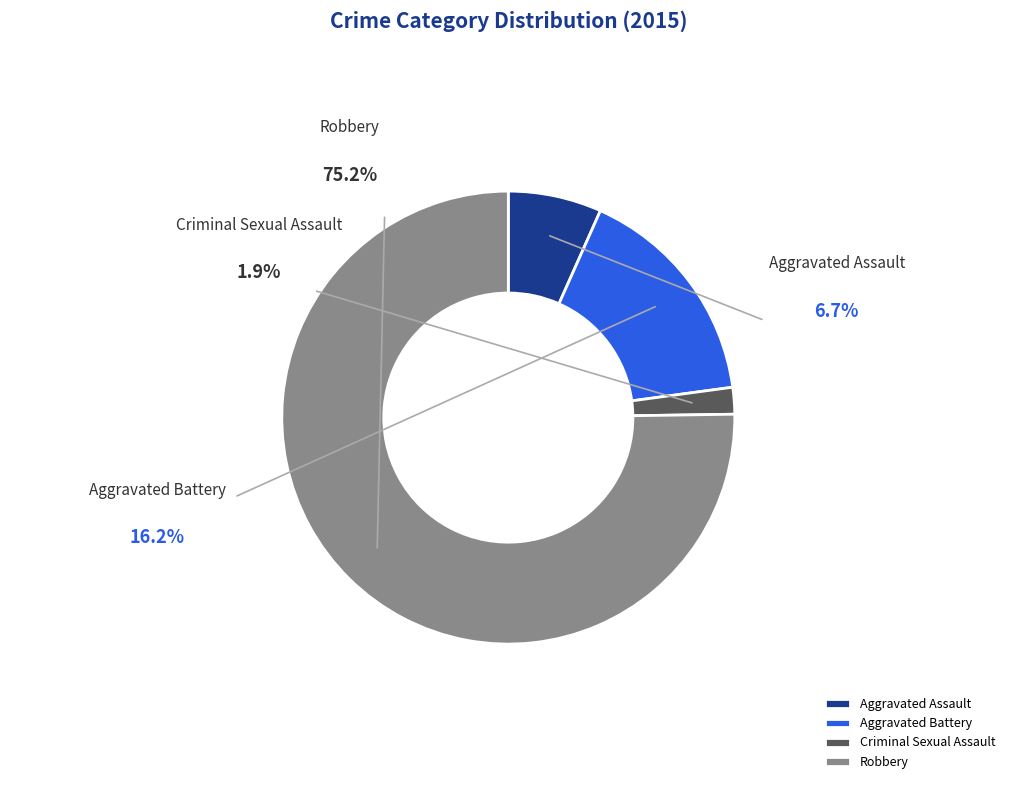

To the nearest percent, what is the average slice percentage?

25%